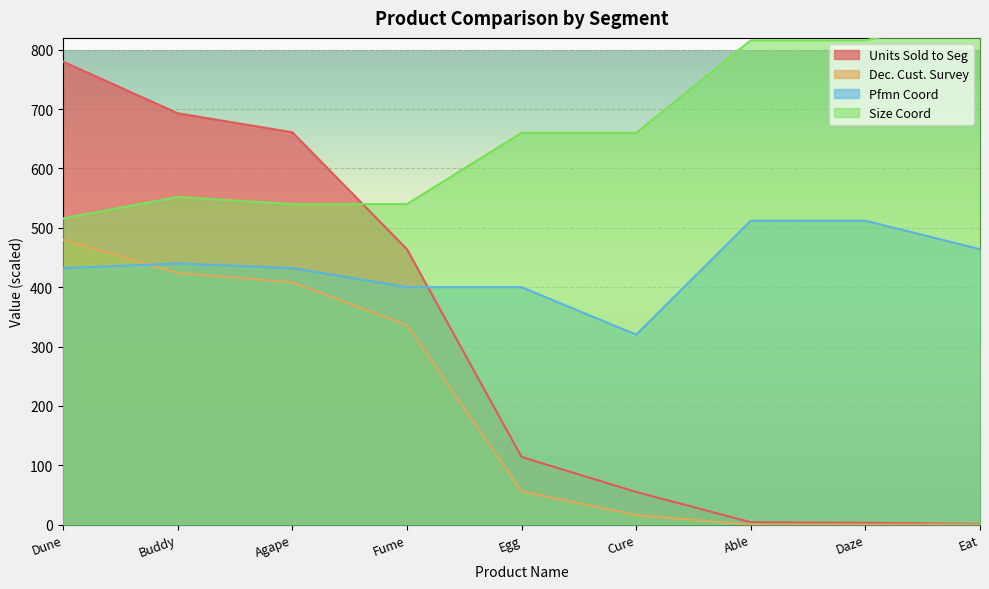

Between which two adjacent categories do Size Coord and Units Sold to Seg first intersect?

Agape and Fume